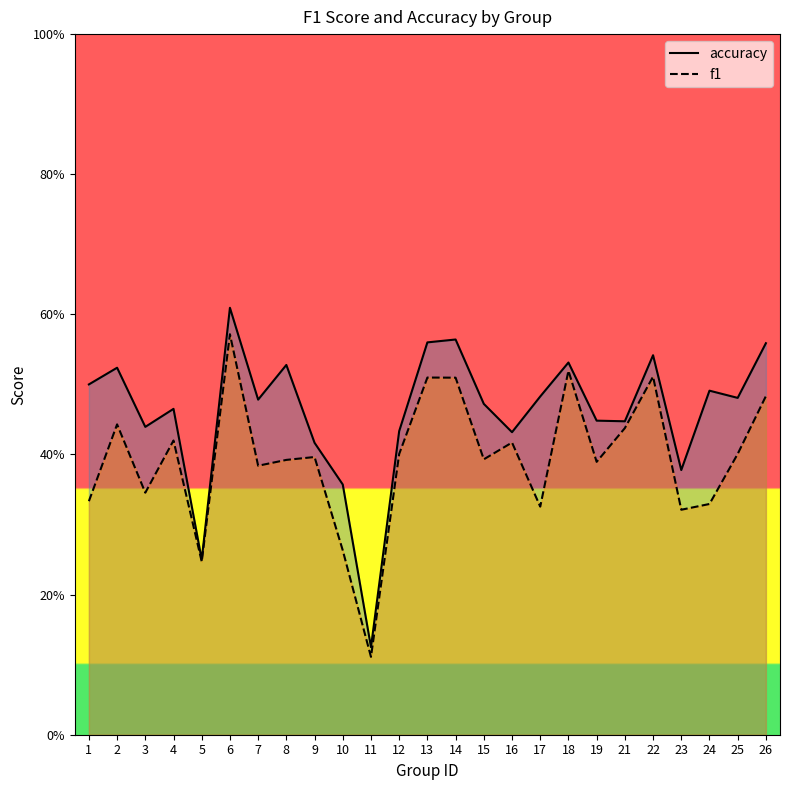

True or false: accuracy and f1 cross at least once.

False